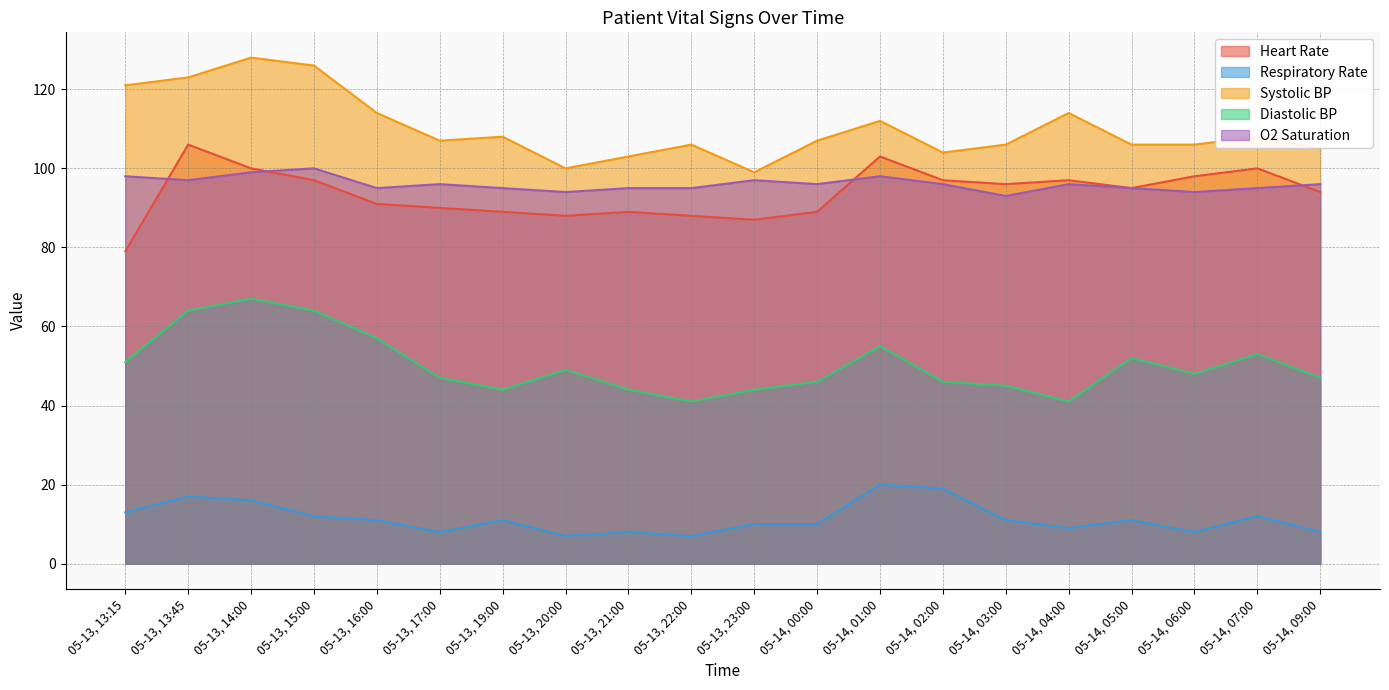

How many data points in O2 Saturation are less than 96?

9